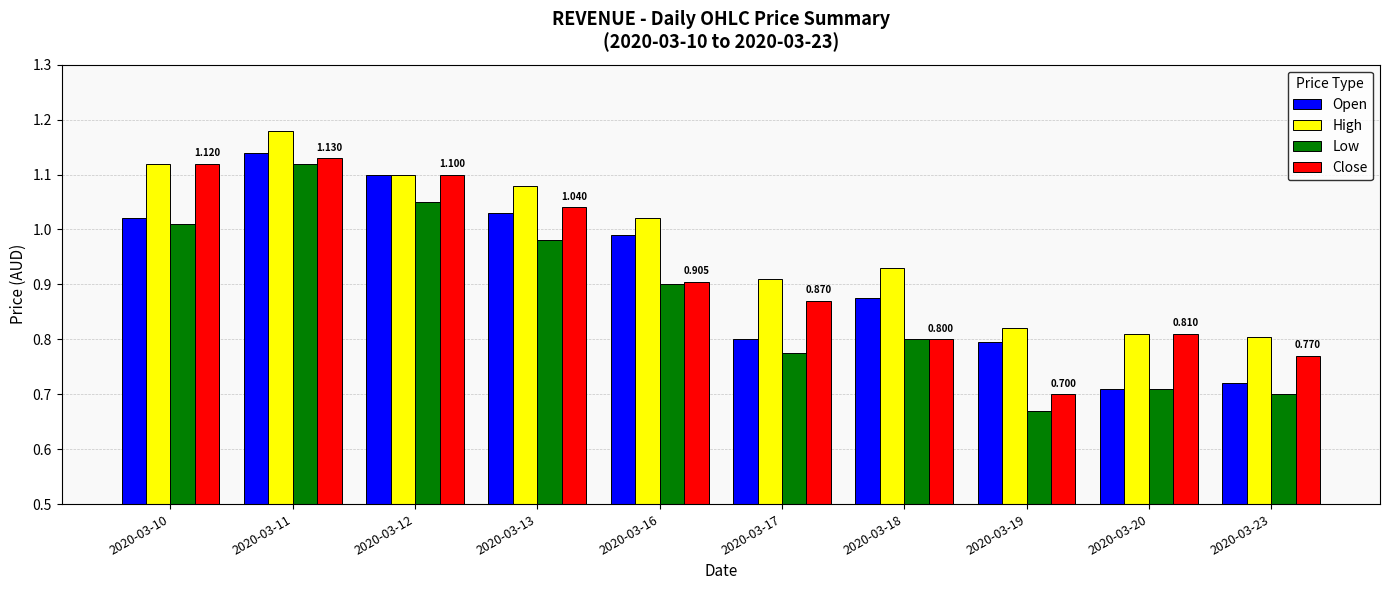

True or false: High has a value of 1.2 at 2020-03-23.

False